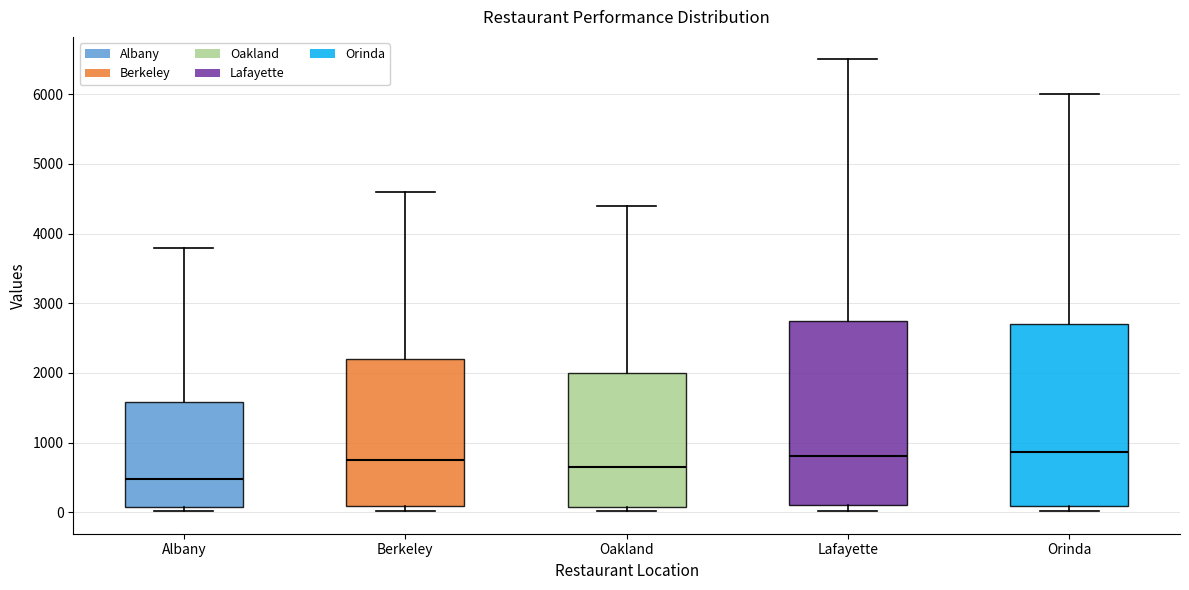

Which box's median line is the lowest?

Albany